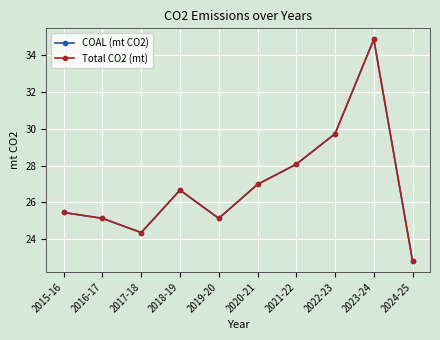

What is the smallest value displayed?

22.8